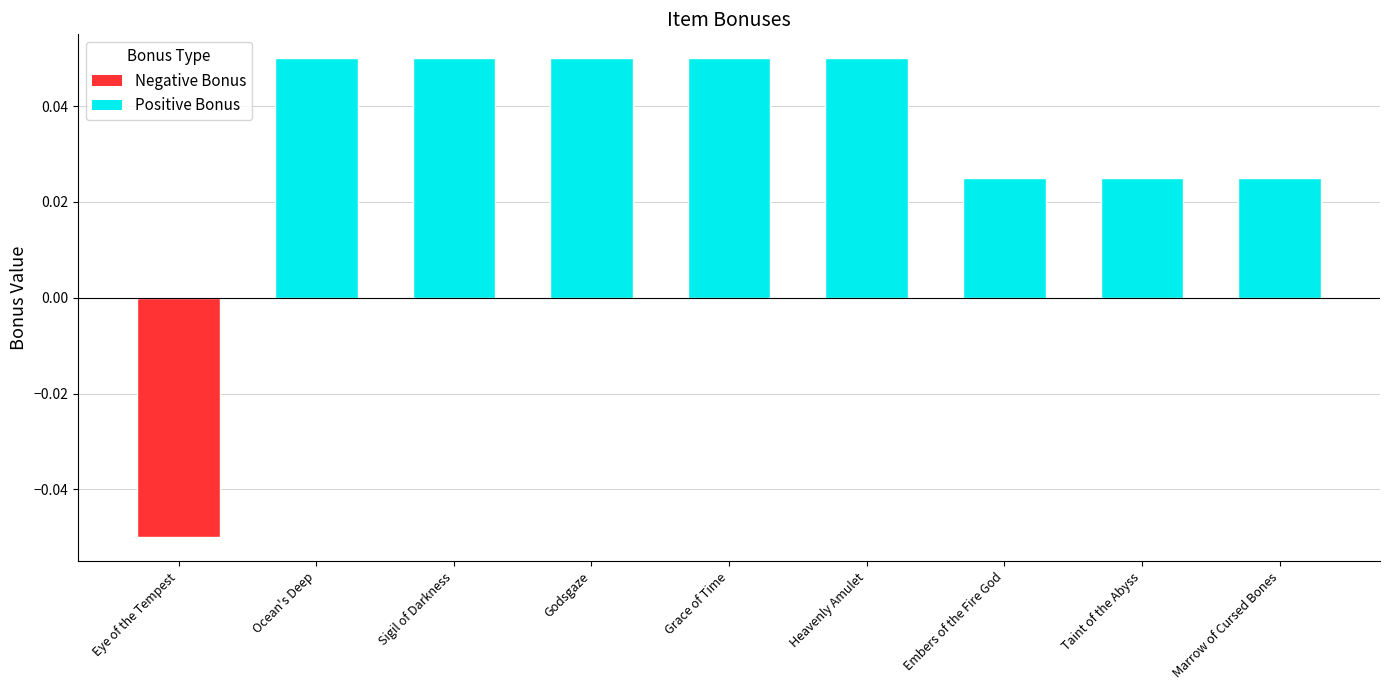

Reading left to right, extract all data points from this chart.

-0.1	0.1	0.1	0.1	0.1	0.1	0.0	0.0	0.0